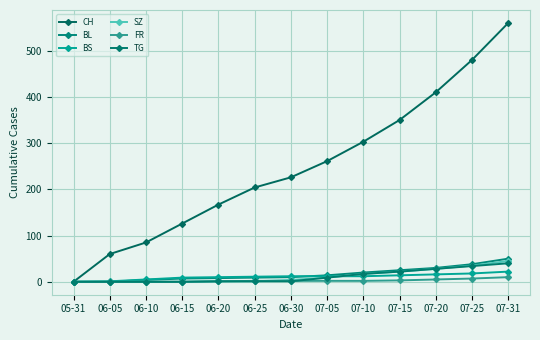

How many distinct data groups are displayed?

6